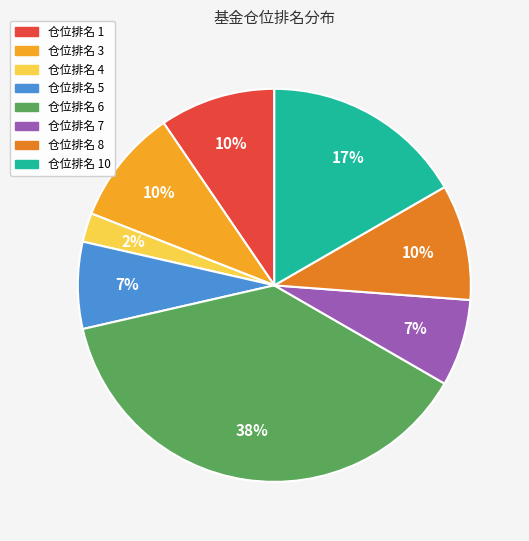

Does any single category account for the majority?

No